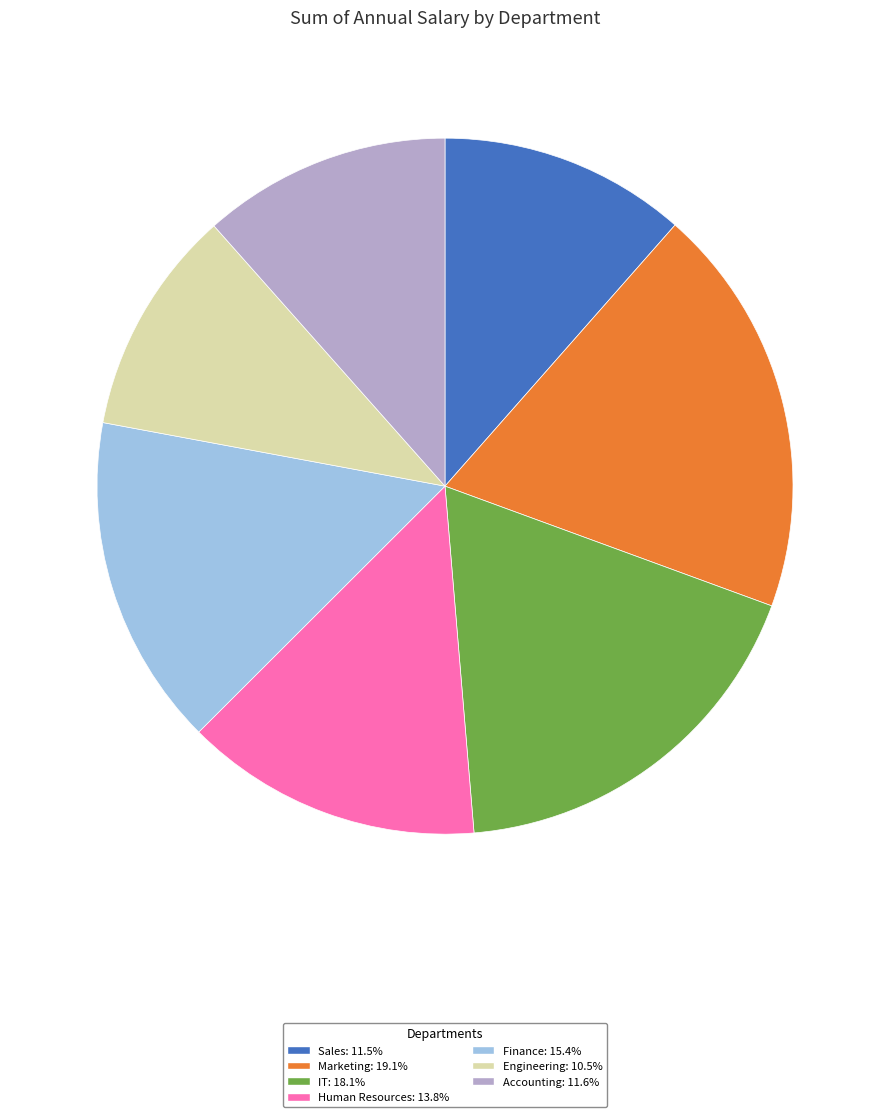

Approximately how many times larger is the value at Accounting: 11.6% compared to Sales: 11.5%?

1.0